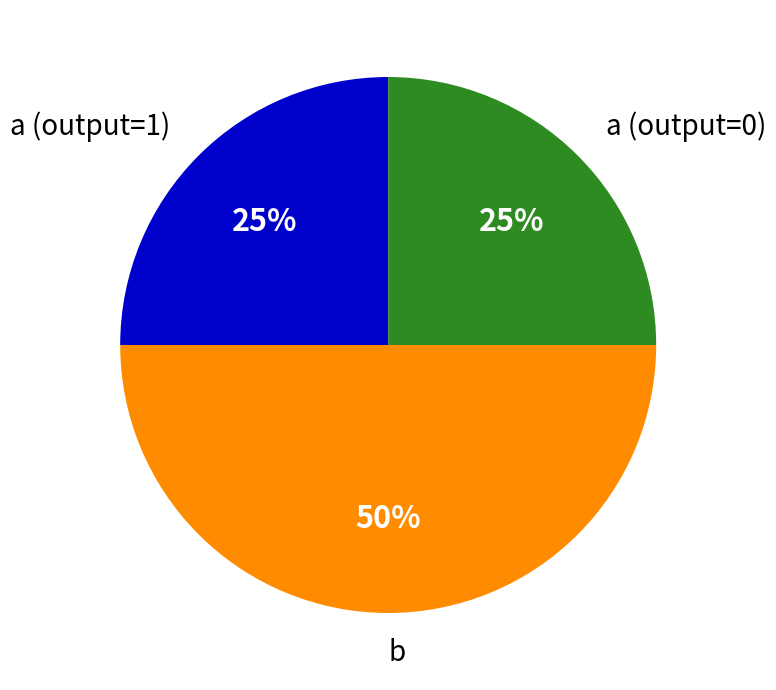

How many slices are in this pie chart?

3